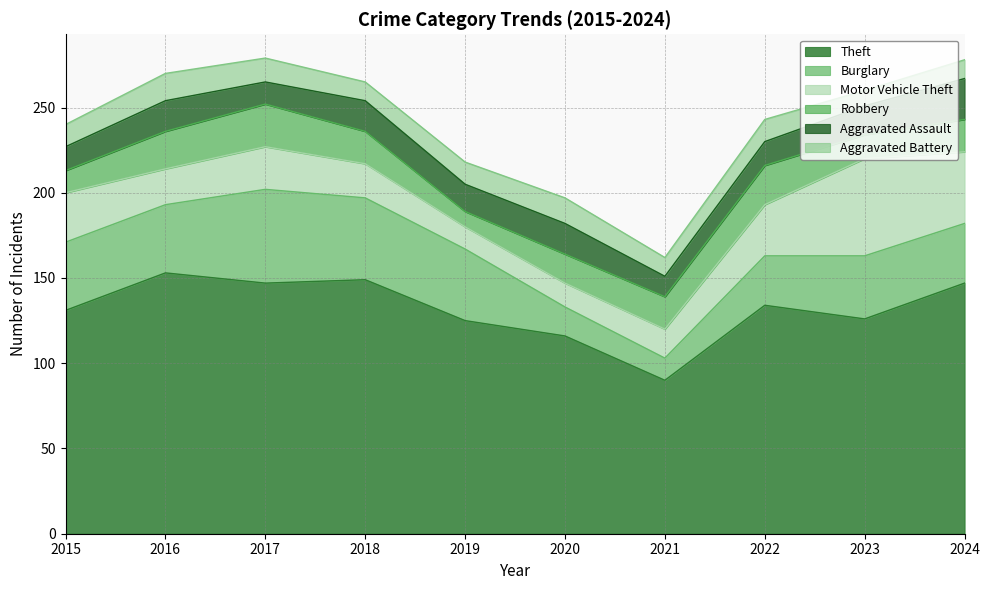

The Motor Vehicle Theft series shows 42 at 2024. True or false?

True